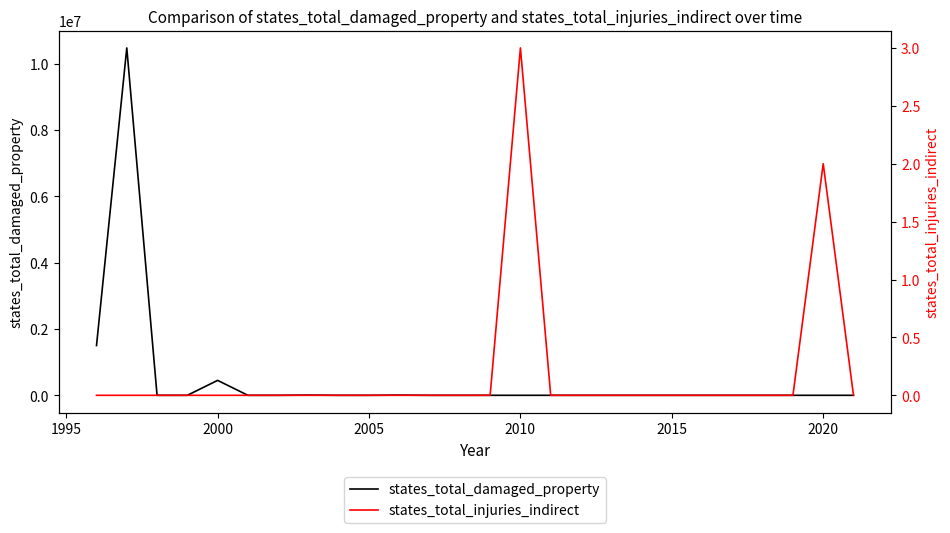

Reading left to right, transcribe all the data shown in this chart.

states_total_damaged_property: 1500000	10470000	0	0	450000	0	0	6020	0	0	6000	0	0	0	0	0	0	0	0	0	0	0	0	0	0	0
states_total_injuries_indirect: 0	0	0	0	0	0	0	0	0	0	0	0	0	0	3	0	0	0	0	0	0	0	0	0	2	0